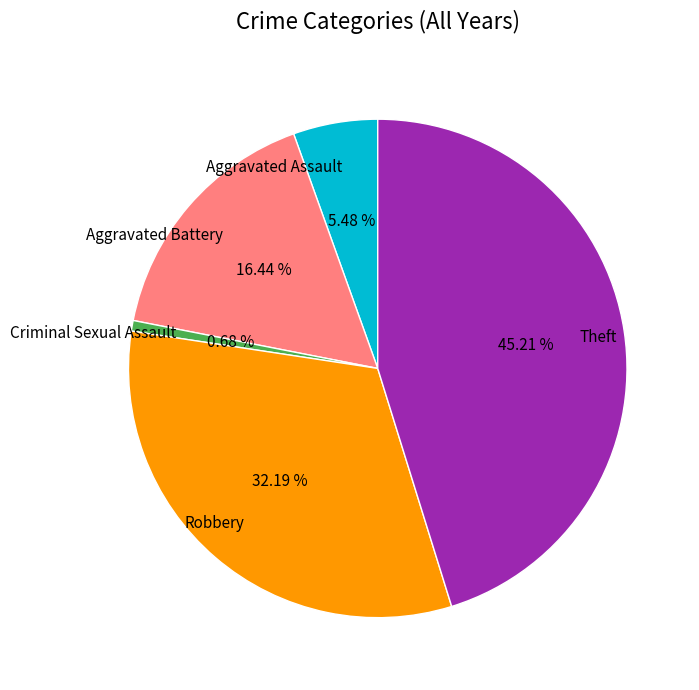

To the nearest percent, what portion does Robbery represent?

32%